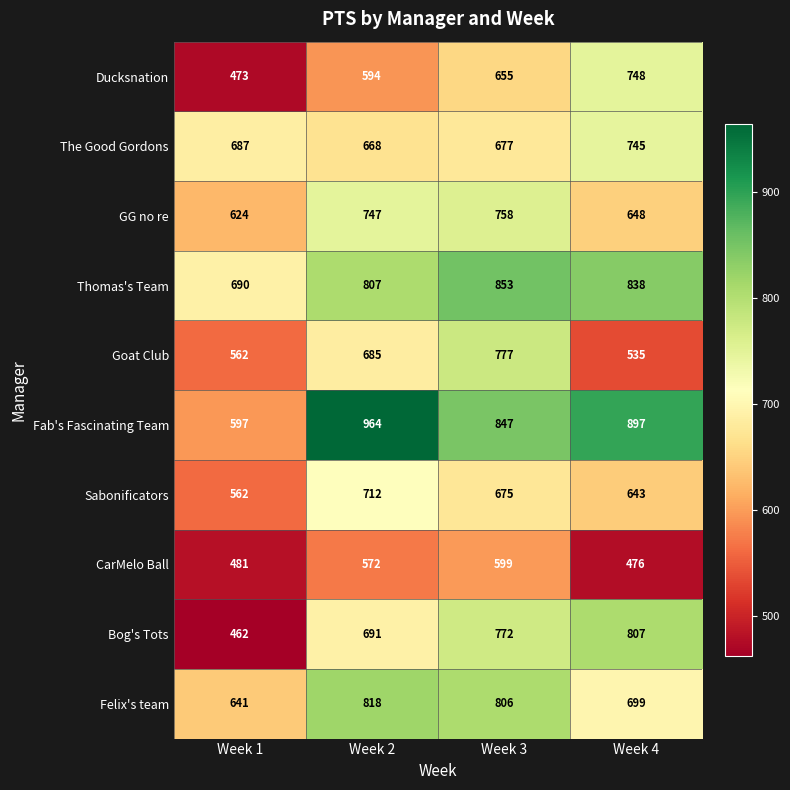

Which label corresponds to the largest value in the chart?

Week 2